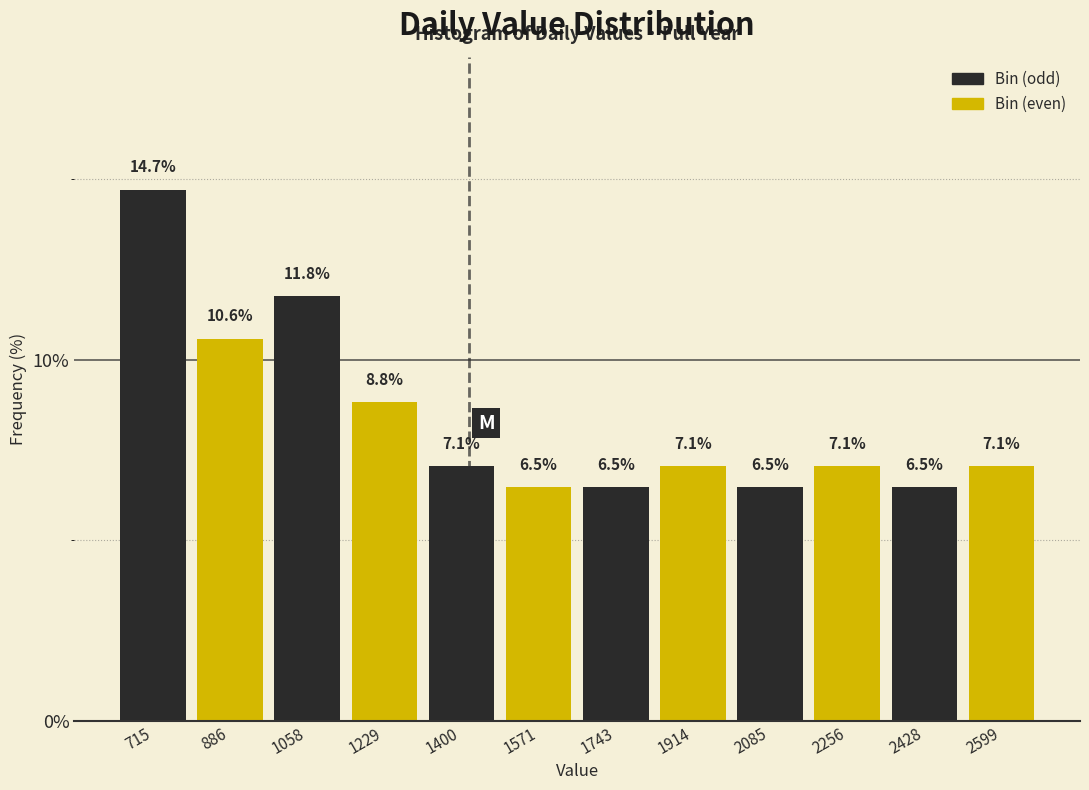

Which range on the x-axis has the tallest bar?

640 to 800